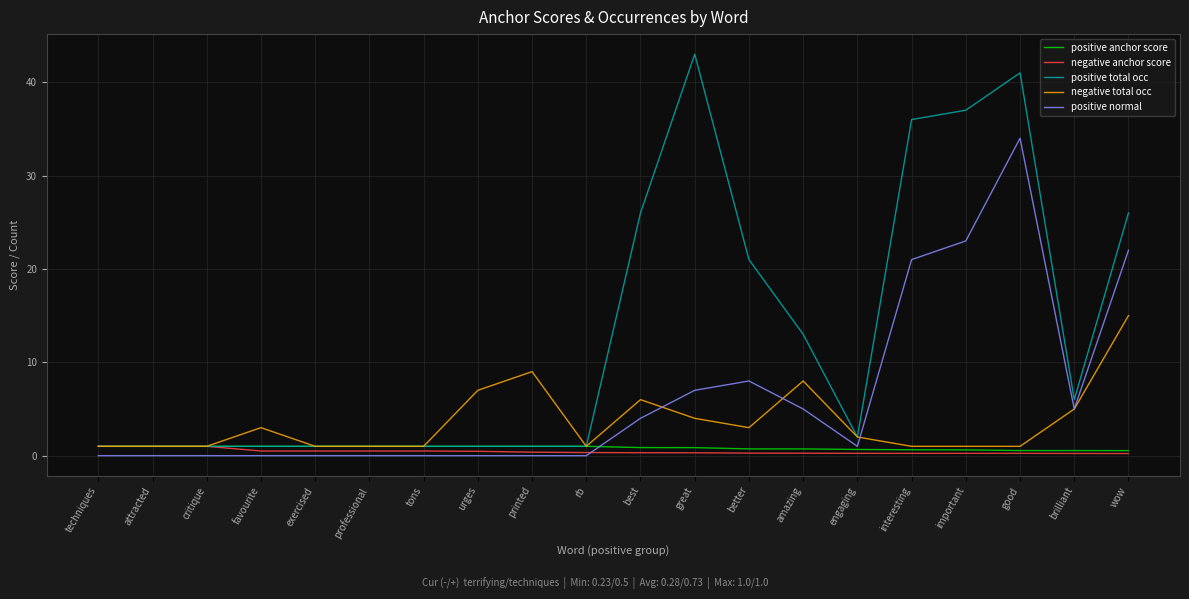

Which series has the widest spread of values?

positive total occ